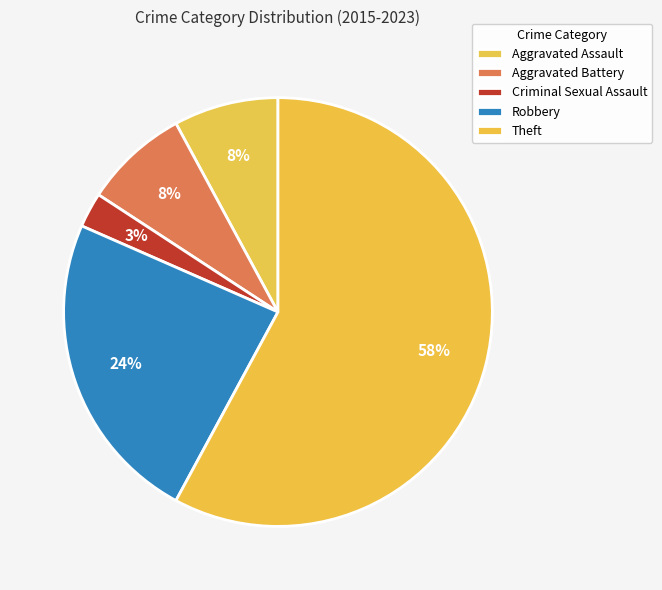

What is the ratio of the value at Robbery to the value at Theft?

0.4